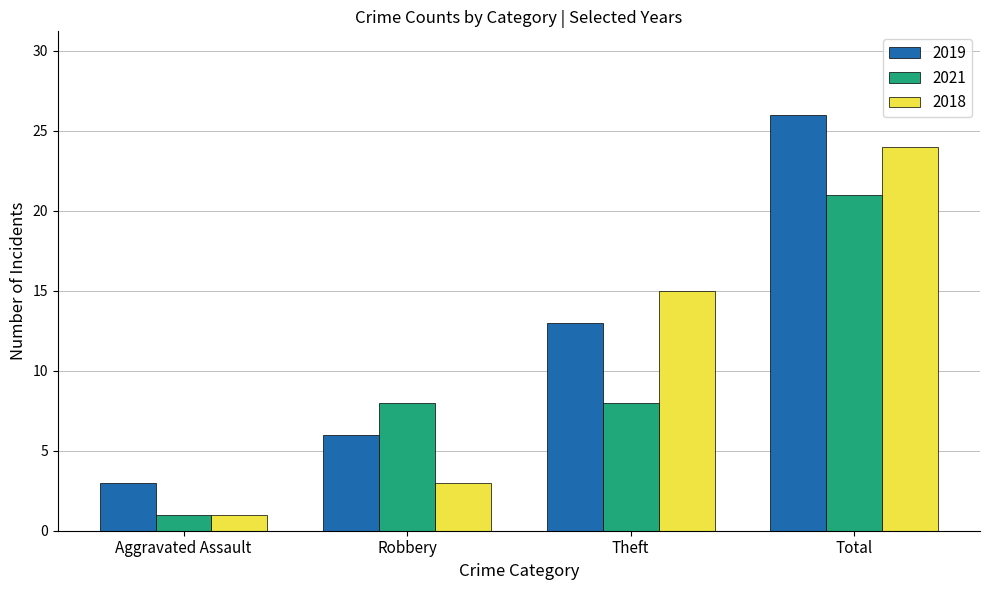

How many values in the 2018 series are below 15?

2